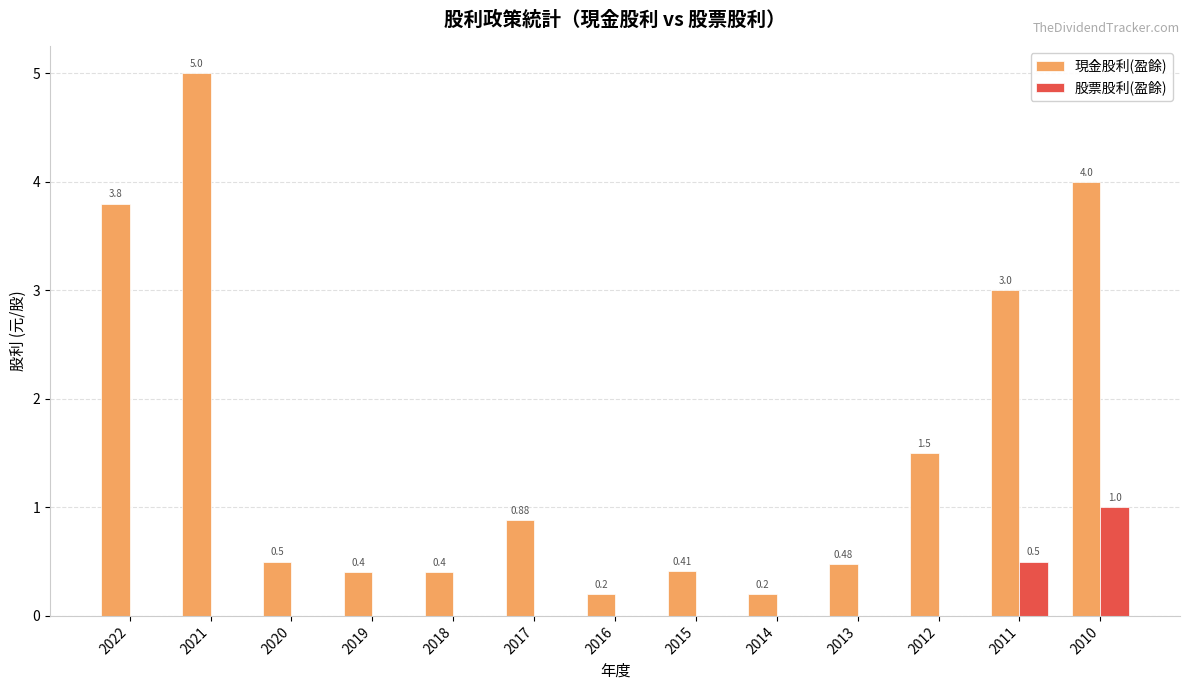

Between 2022 and 2013, which series saw the biggest shift?

現金股利(盈餘)